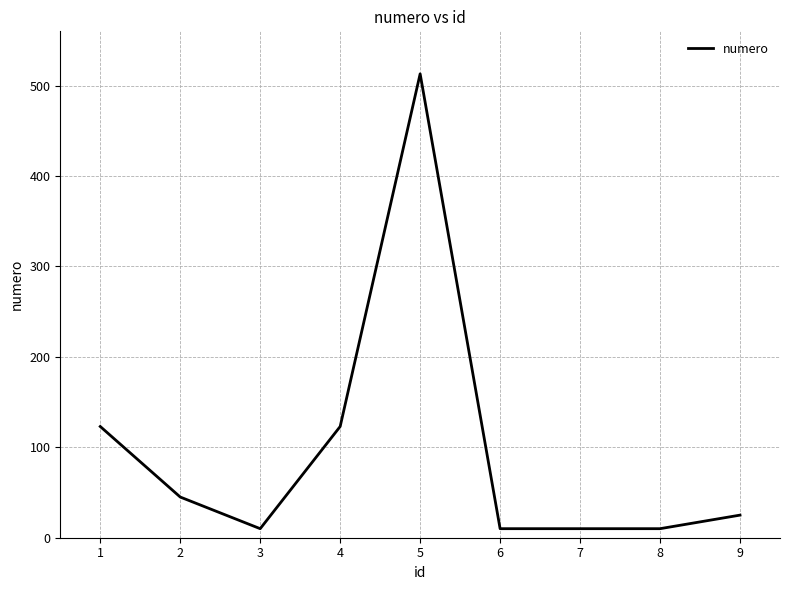

What is the average value?

97